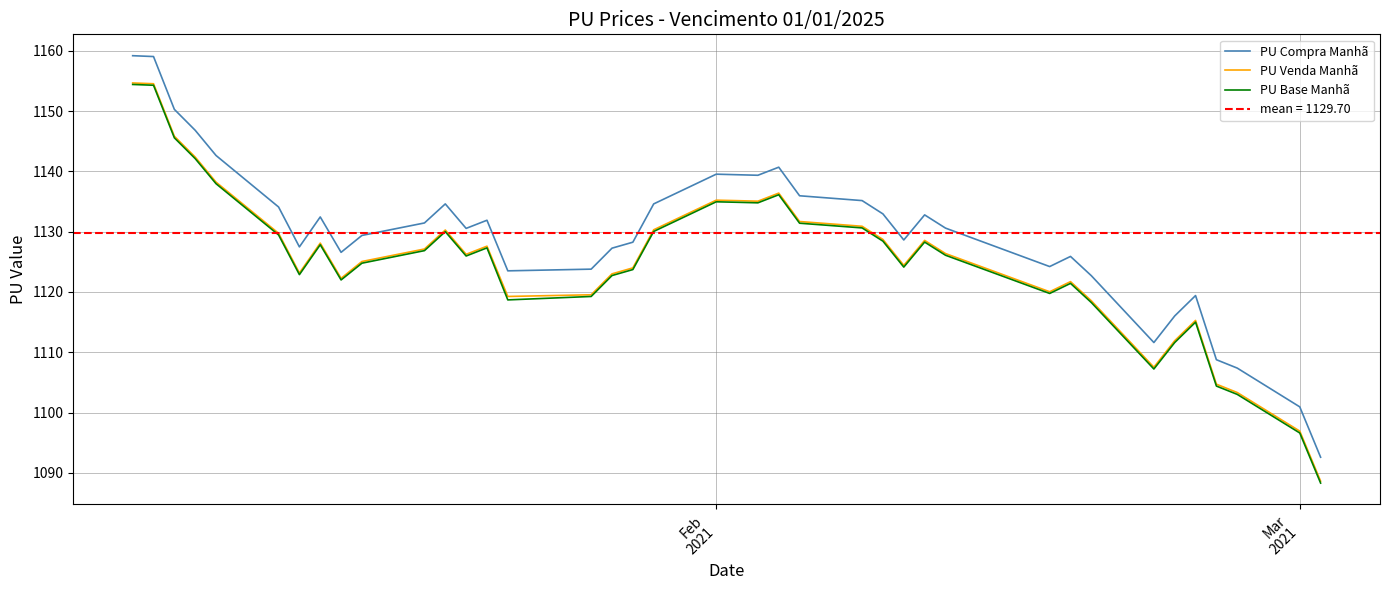

True or false: PU Compra Manhã and PU Venda Manhã cross at least once.

False